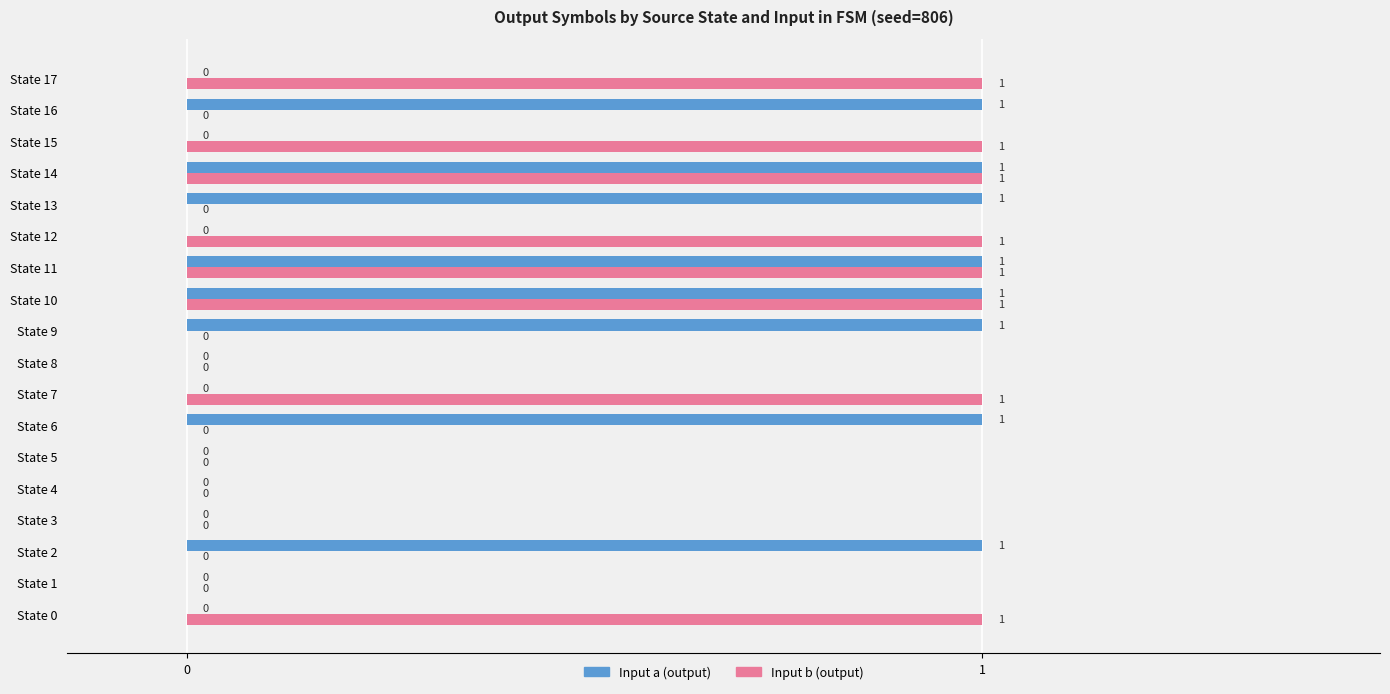

Between State 6 and State 10, which series saw the biggest shift?

Input b (output)